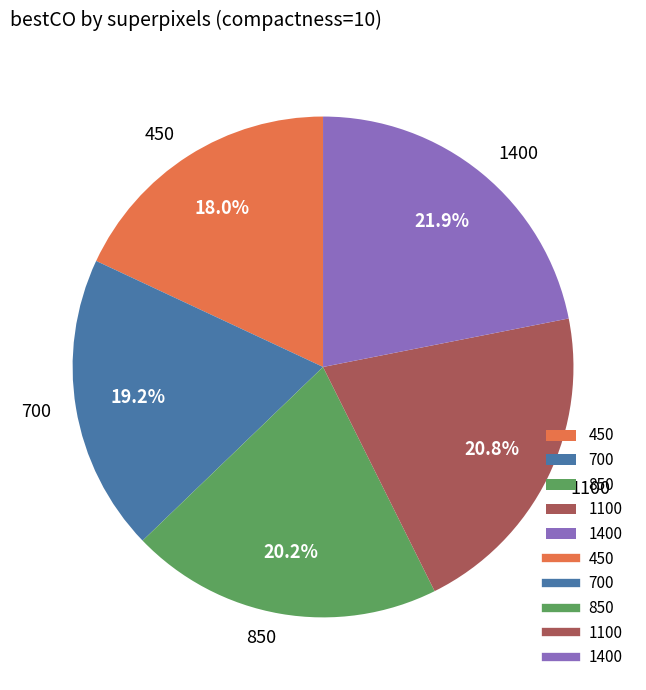

To the nearest percent, what portion does 1400 represent?

22%